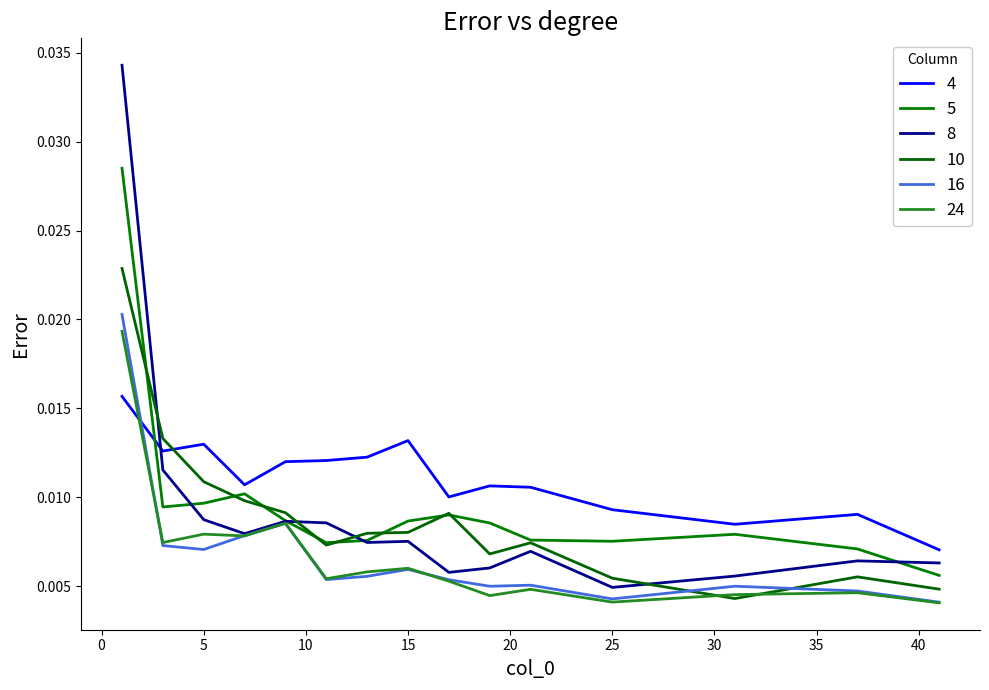

How many lines are shown in the chart?

6